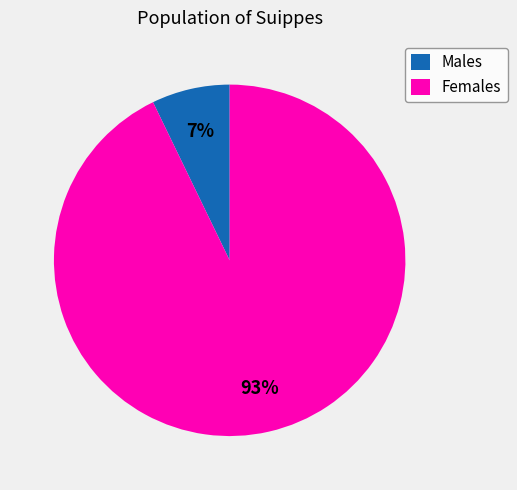

What is the smallest slice in the pie chart?

Males